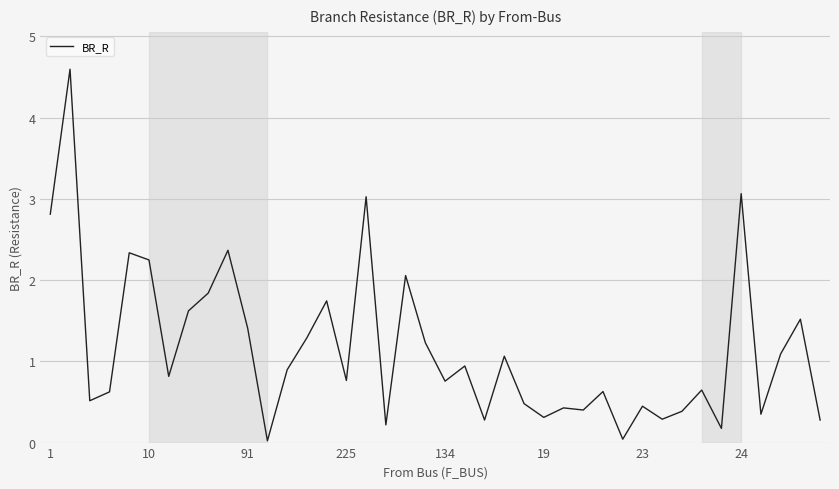

What is the greatest value displayed?

4.6